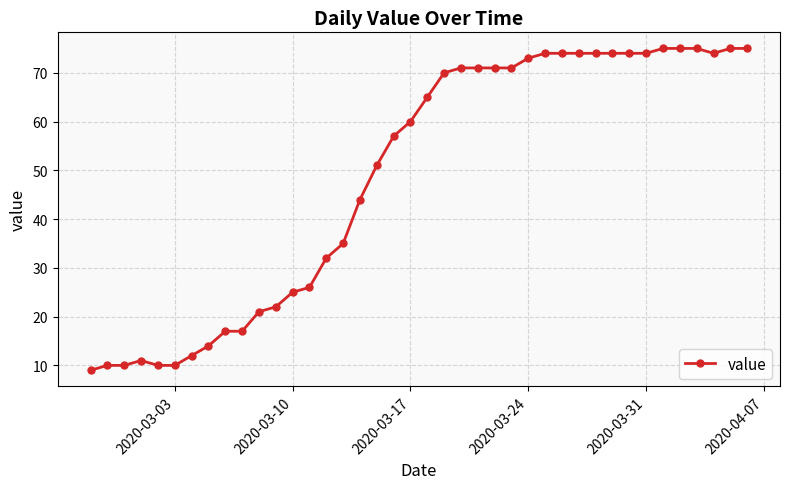

What is the value of the 34th point from the left?

74